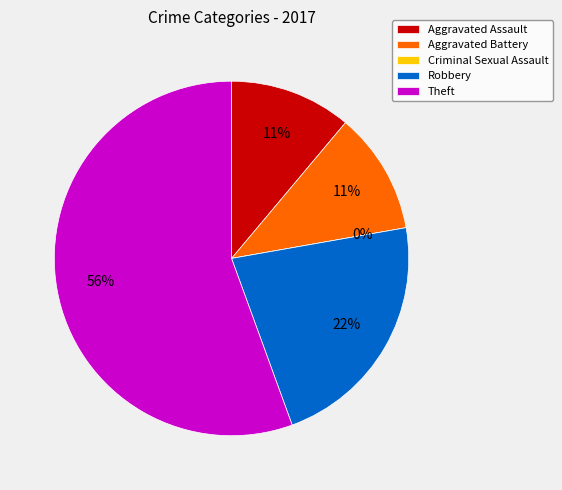

What is the ratio of the value at Aggravated Battery to the value at Robbery?

0.5